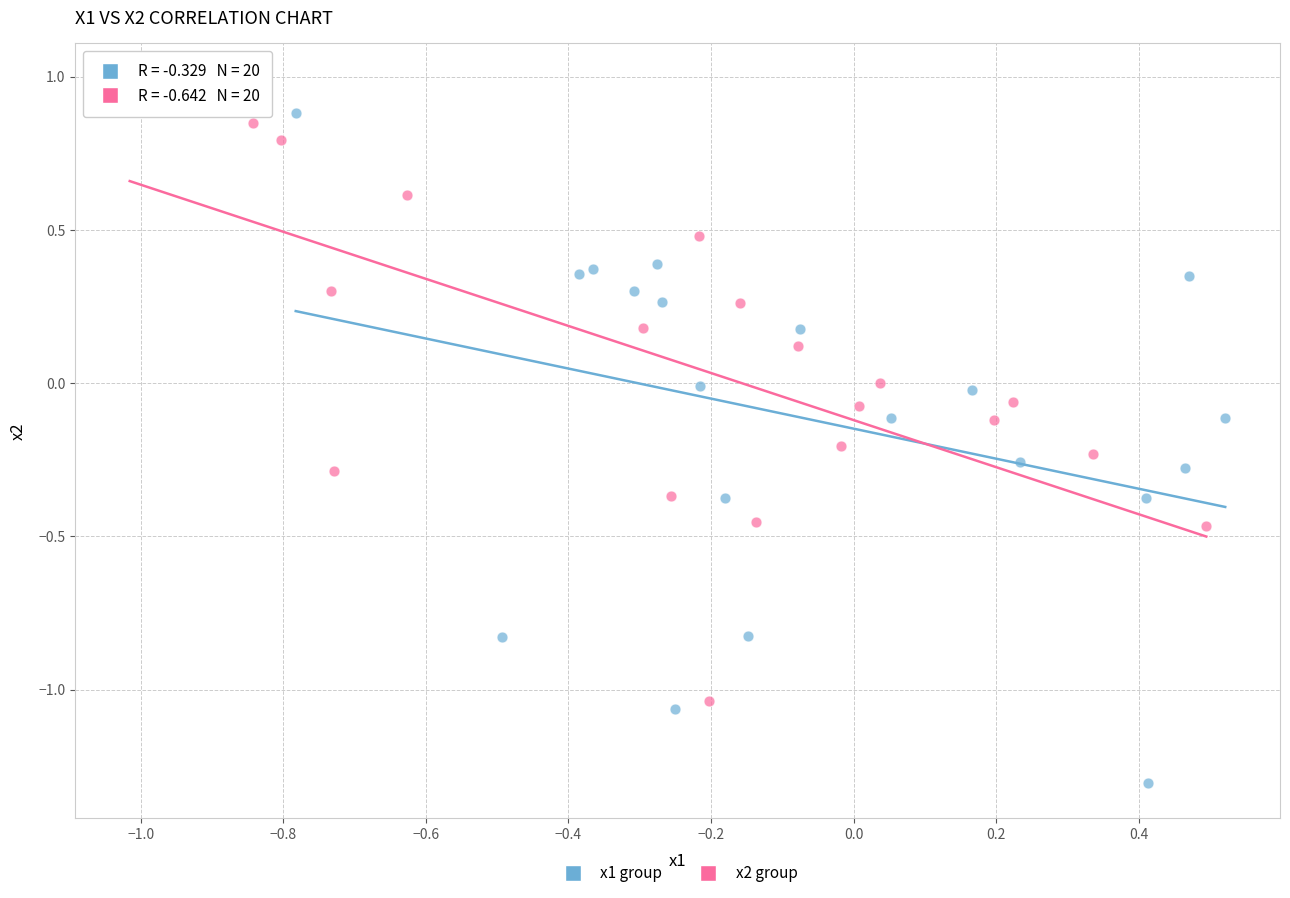

Which series reaches the maximum Y coordinate?

x2 group